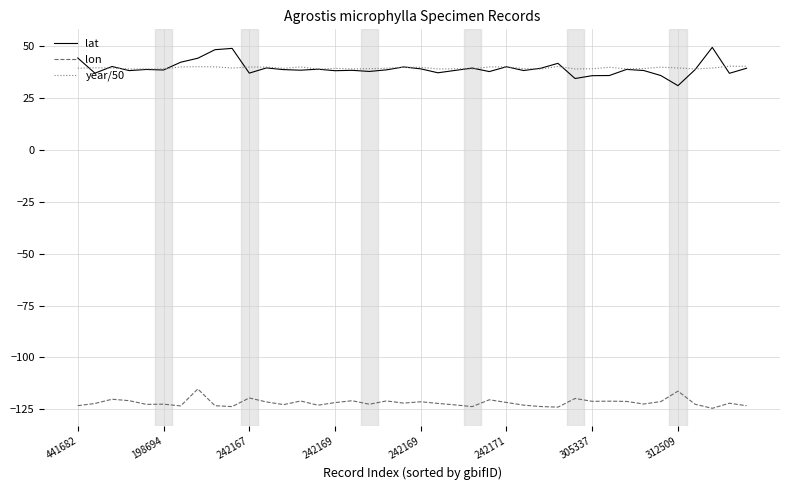

Count the number of data series in this chart.

3